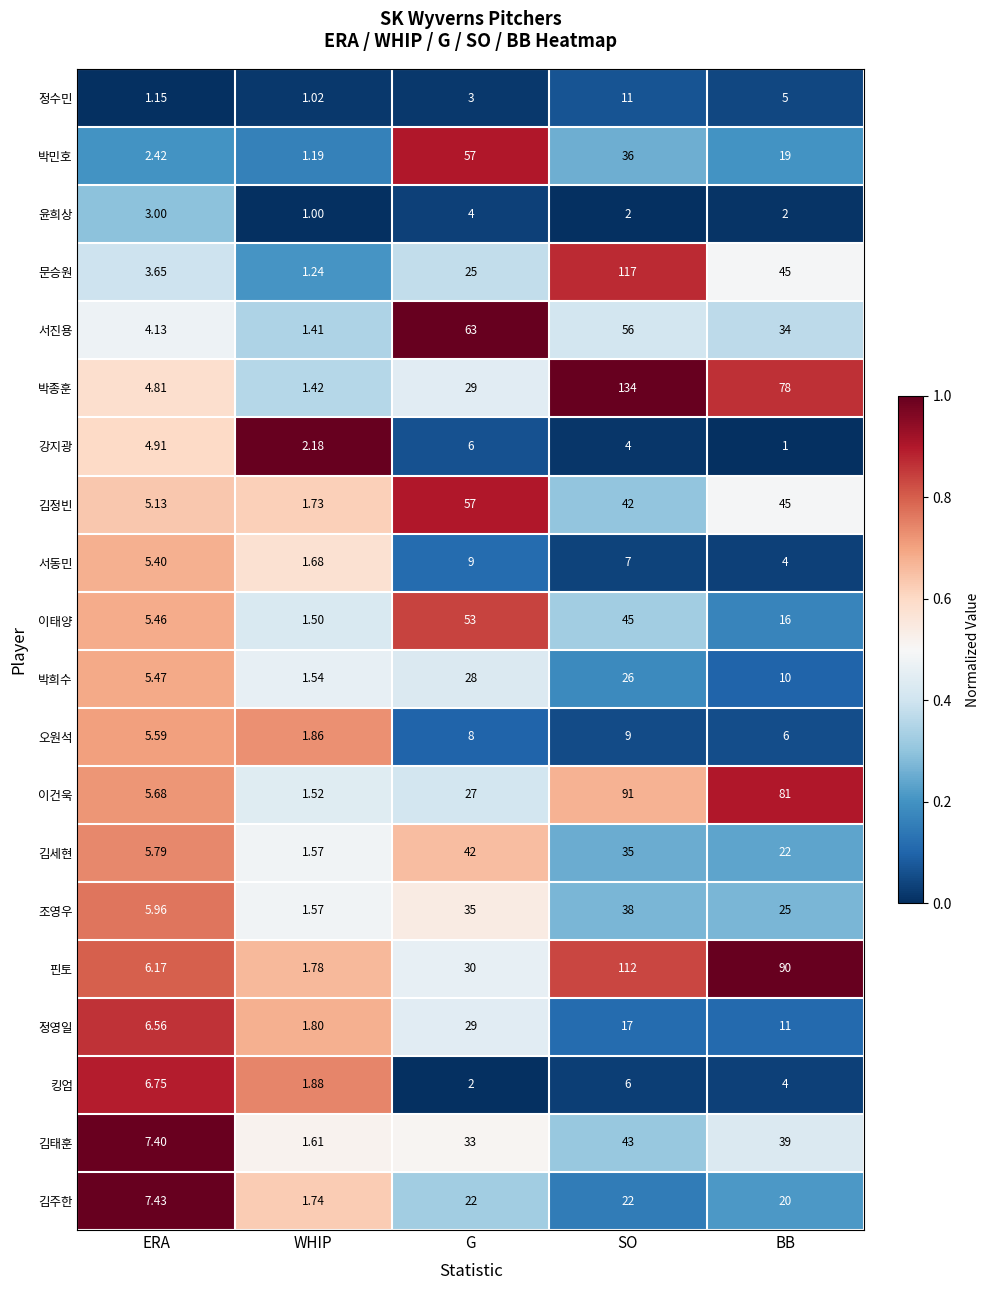

At which label does 김주한 first exceed 20?

G